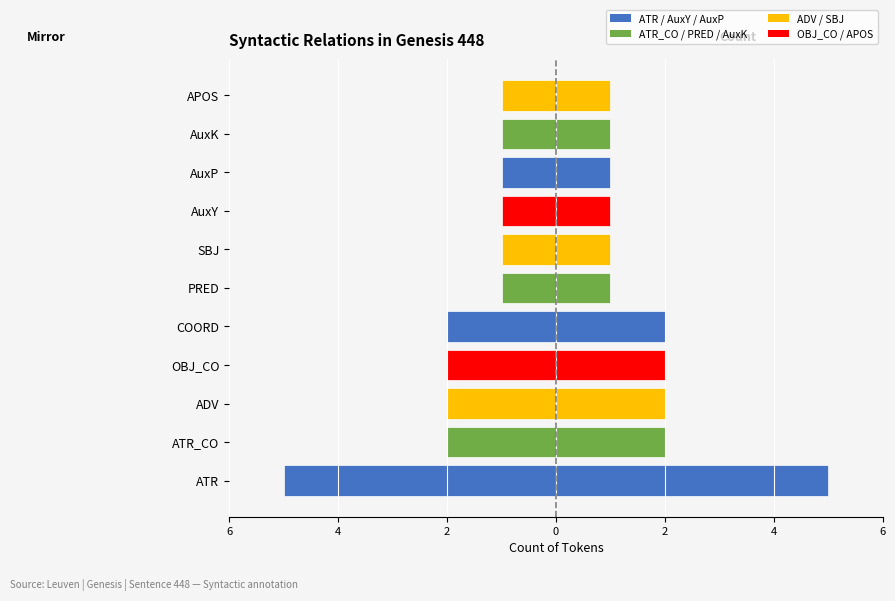

What is the maximum value shown in the chart?

5